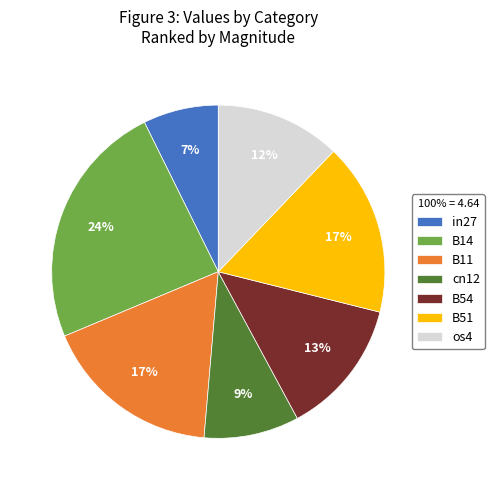

Between in27 and os4, which is larger?

os4